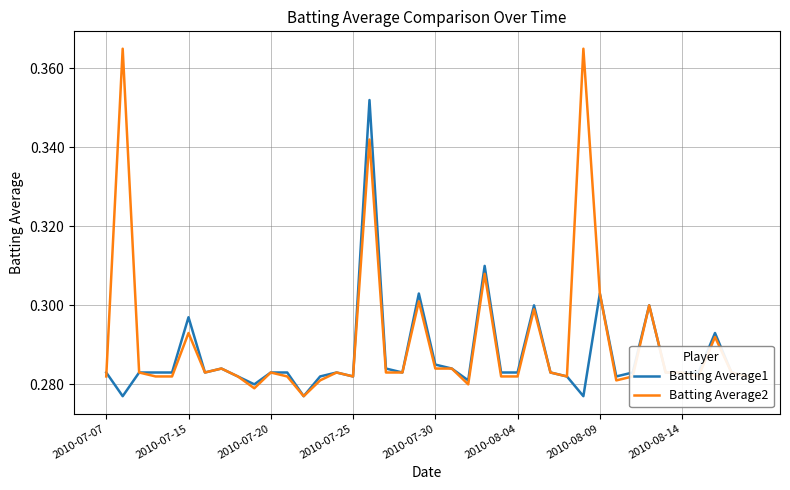

True or false: Batting Average2 and Batting Average1 intersect in this chart.

True